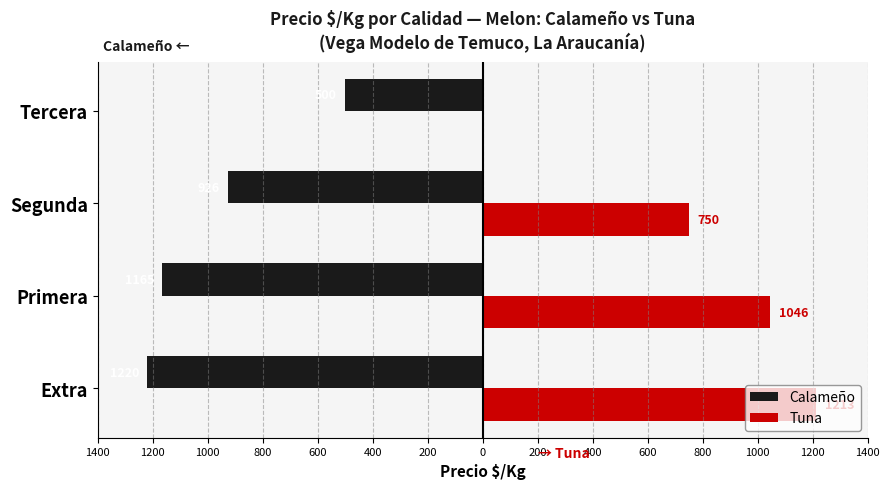

What is the difference between the second highest and second lowest values in the Tuna series?

296